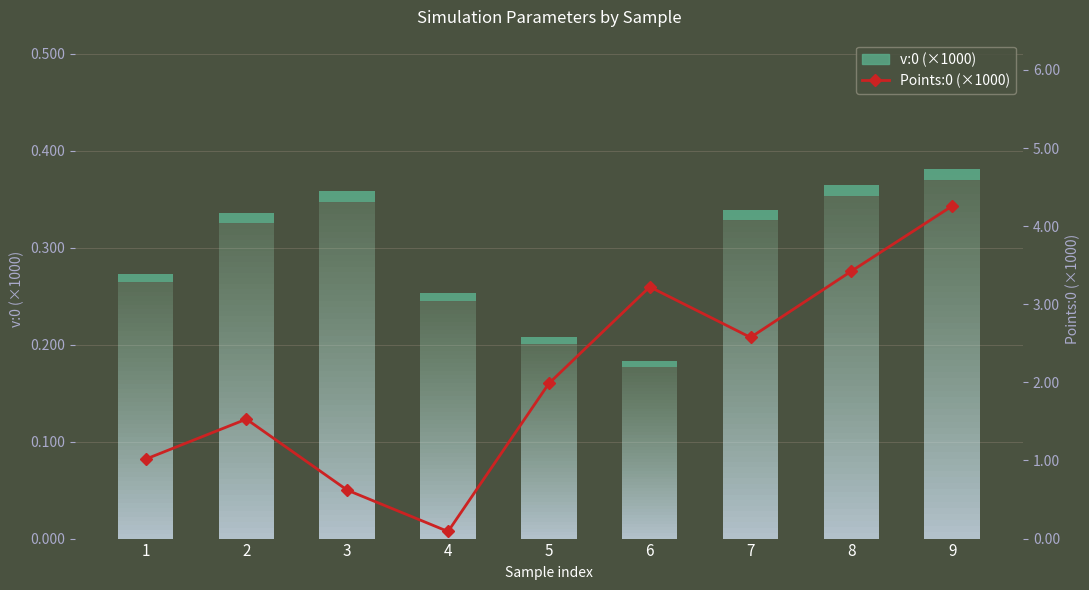

Where is the first local minimum?

4